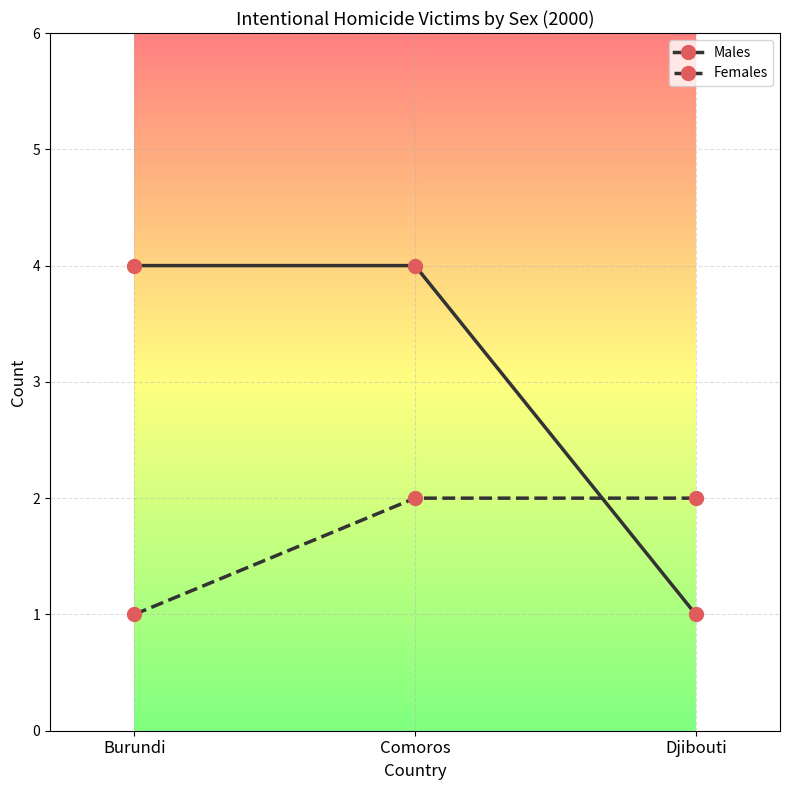

What is the greatest value displayed?

4